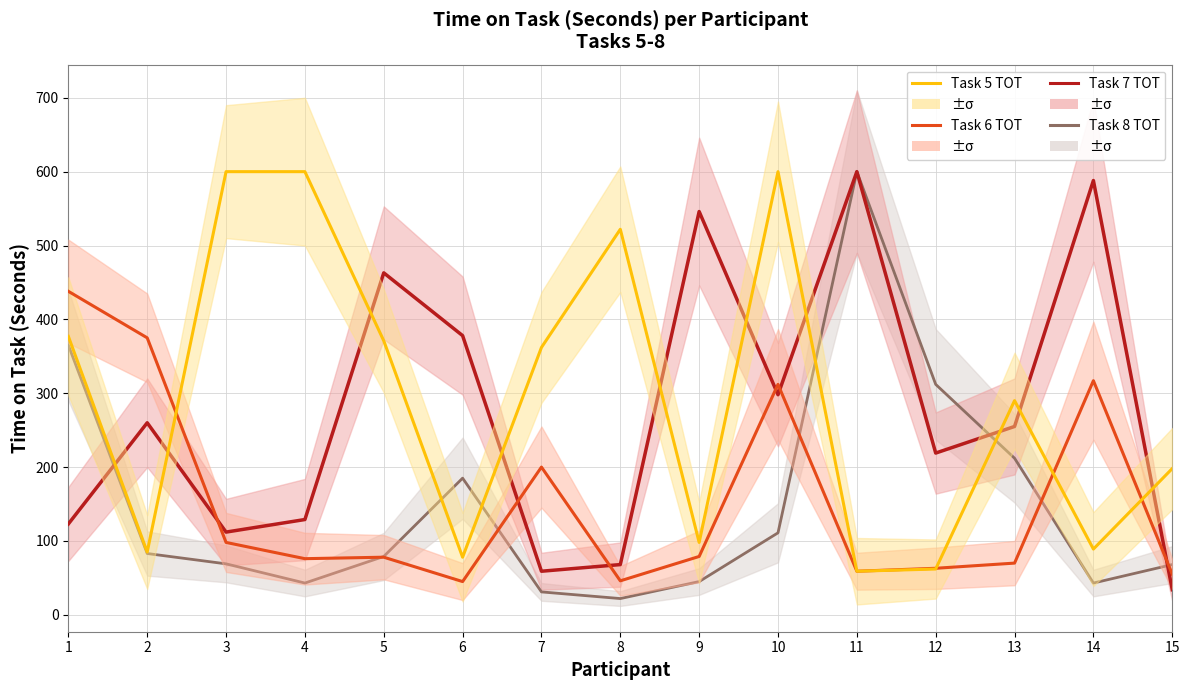

List the series in order of their peak value, highest first.

Task 5 TOT, Task 7 TOT, Task 8 TOT, Task 6 TOT